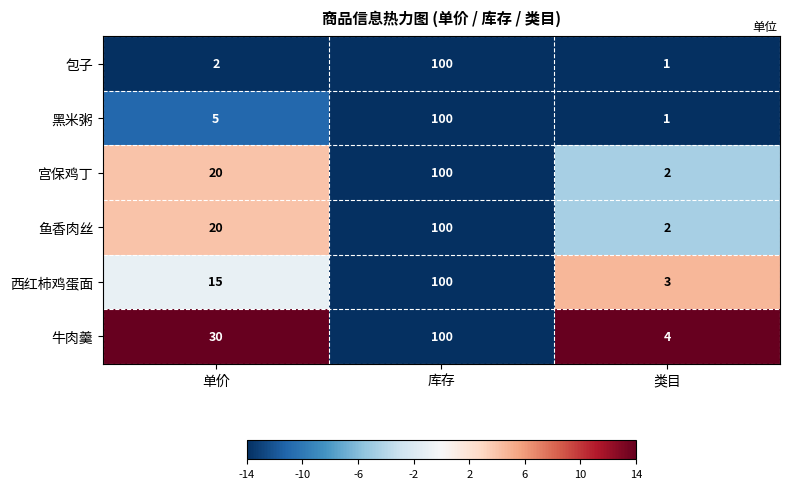

What is the total value across all series at 库存?

600